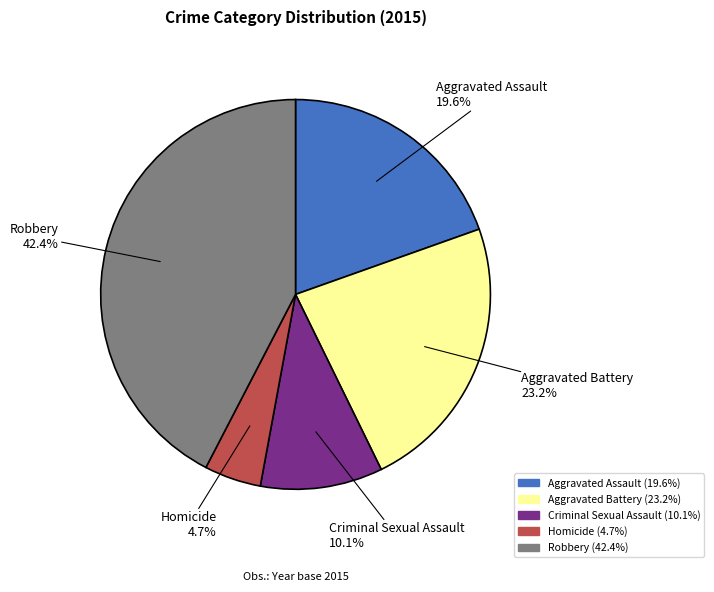

What percentage is the Criminal Sexual Assault slice, to the nearest percent?

10%